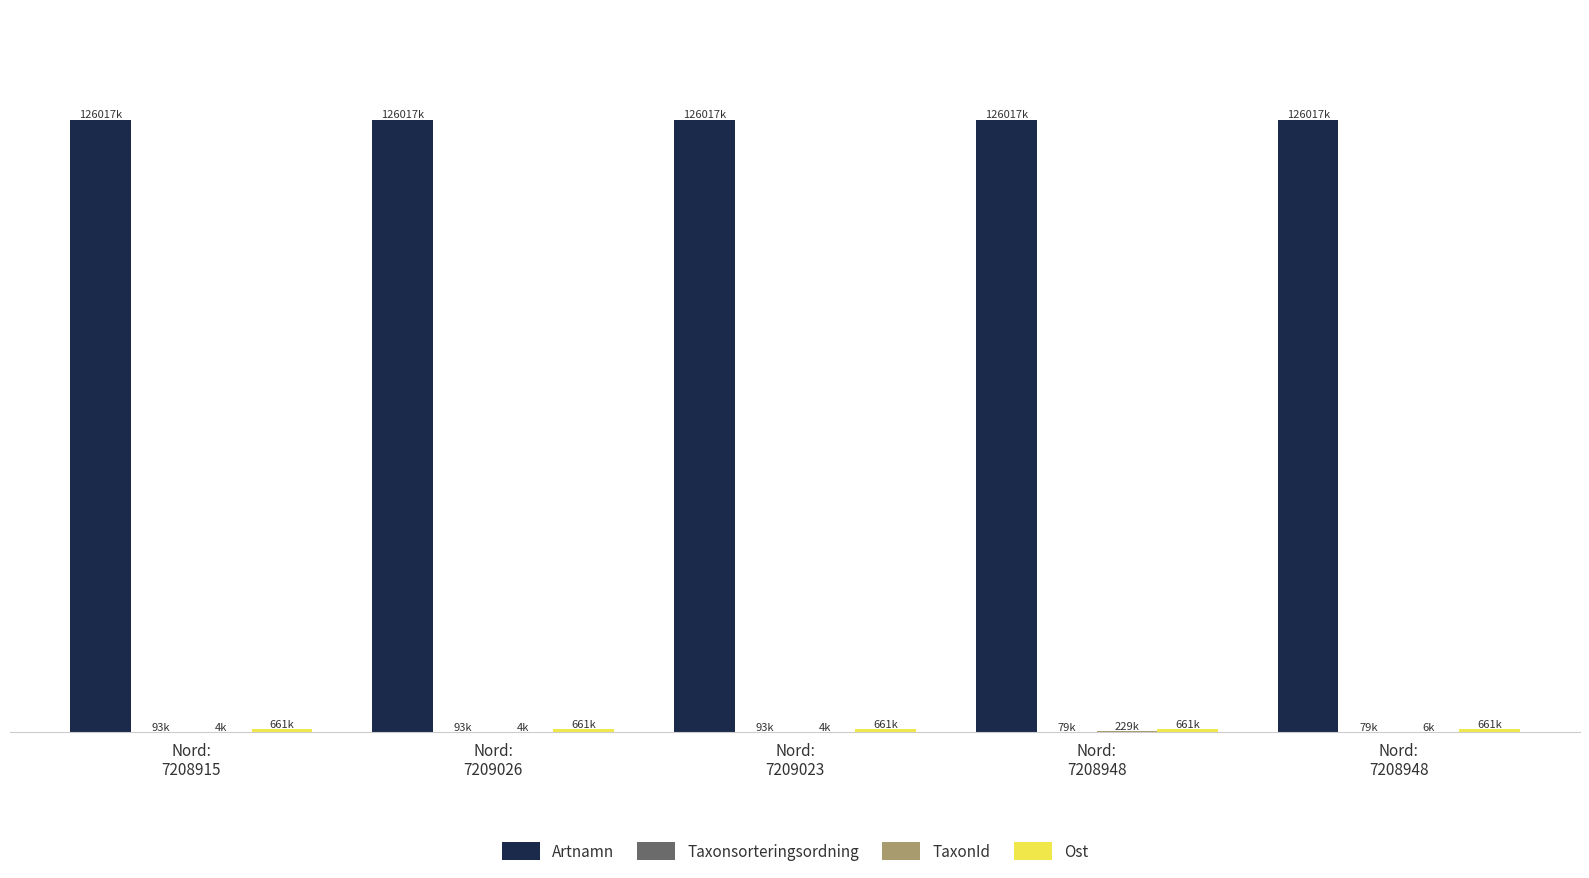

At Nord:
7209023, list the series in order from smallest to largest.

TaxonId, Taxonsorteringsordning, Ost, Artnamn